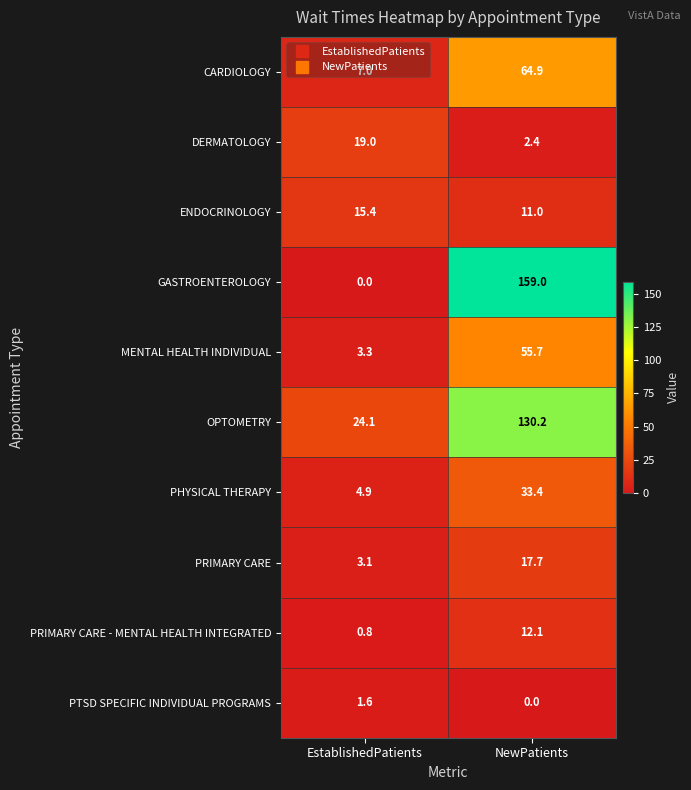

At which label does CARDIOLOGY first exceed 64?

NewPatients